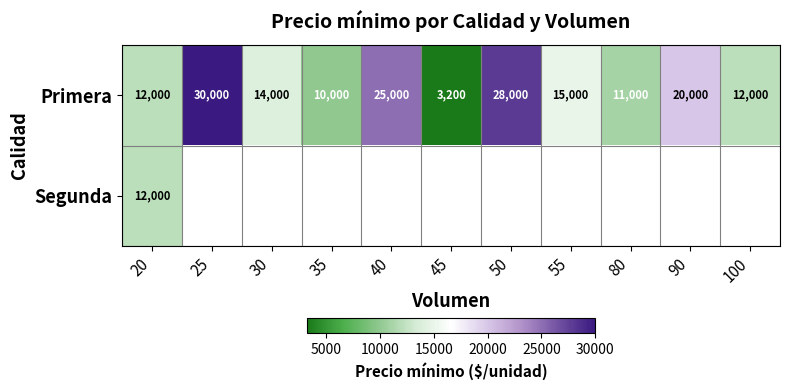

Where is Primera nearest to the value 16600?

55